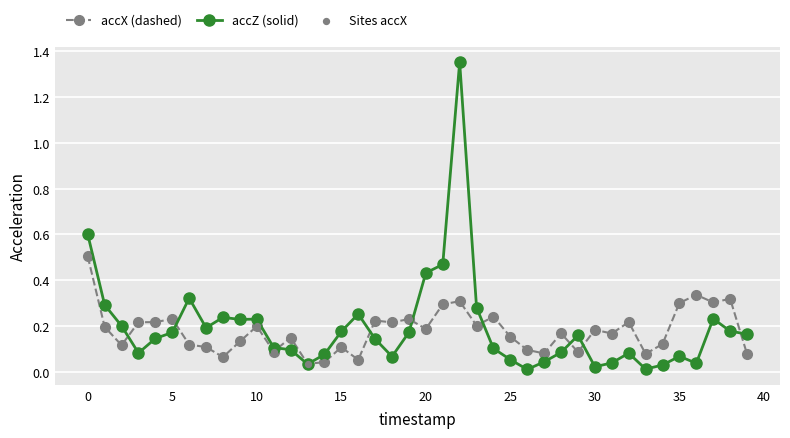

List the series in order of their peak value, lowest first.

accX (dashed), accZ (solid)